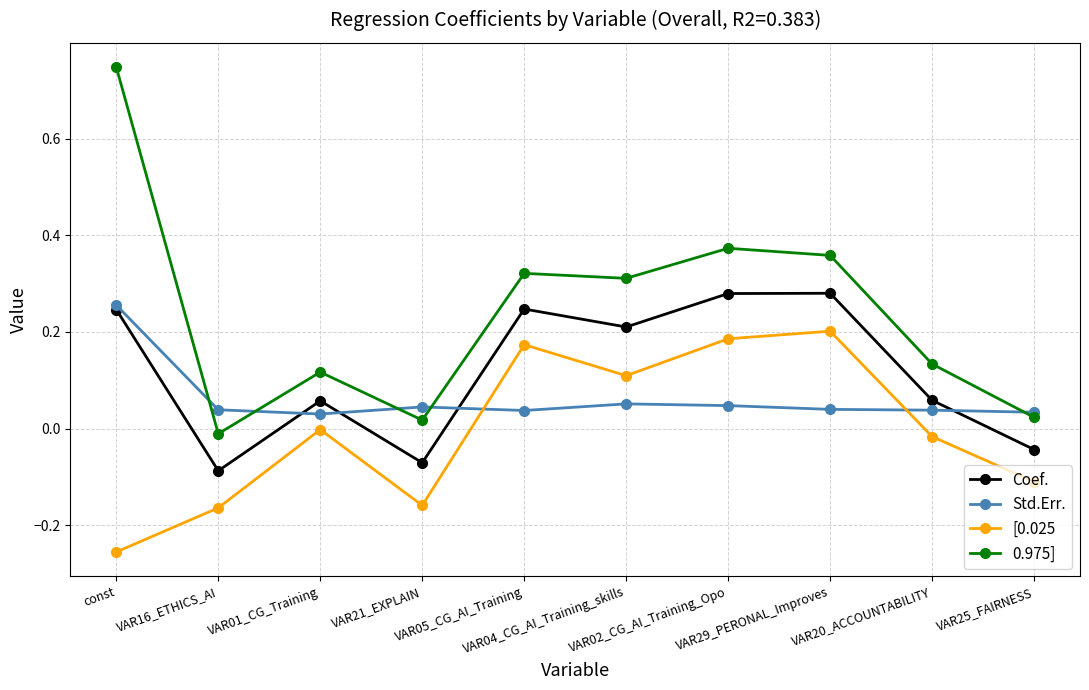

List the series in order of their overall mean, highest first.

0.975], Coef., Std.Err., [0.025